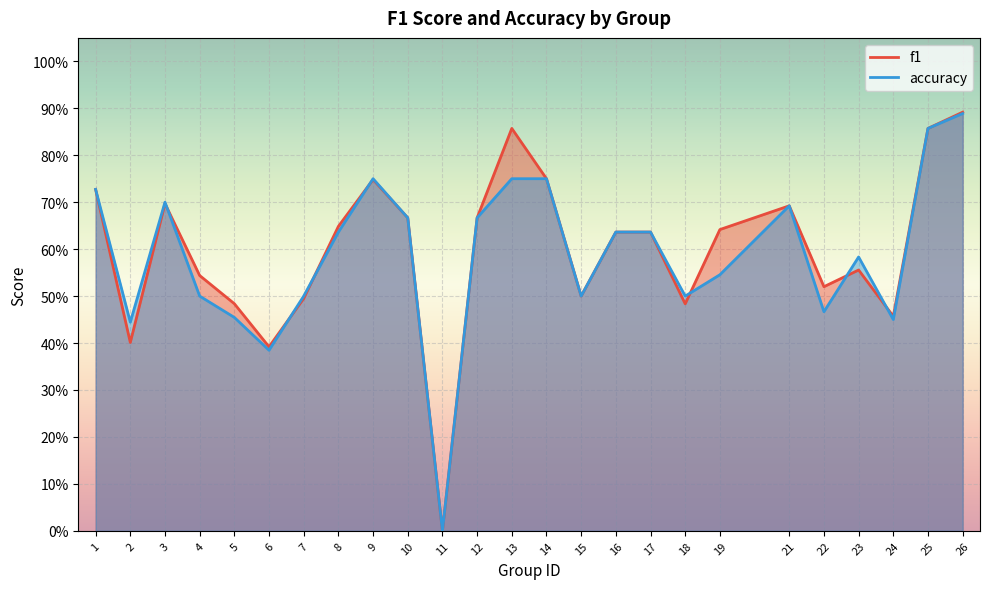

What is the value of the accuracy point at the 15th from the left?

0.5